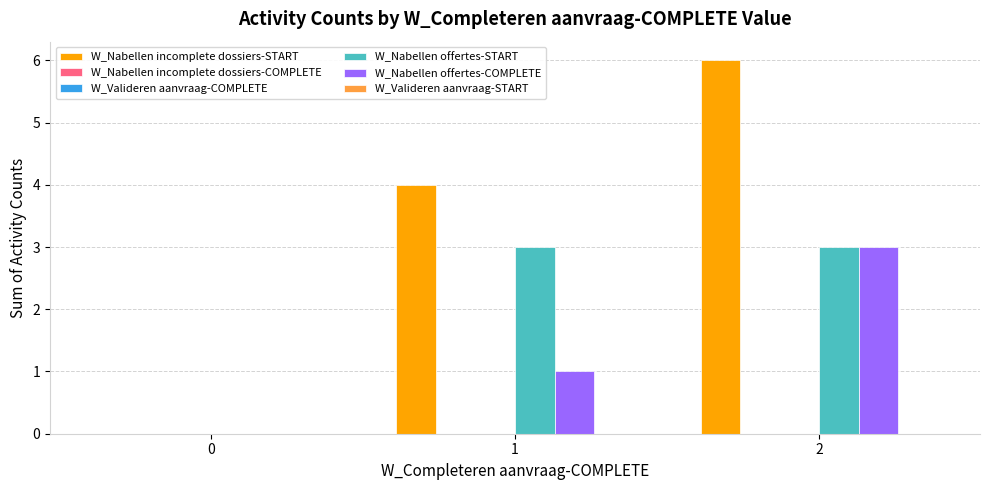

True or false: W_Nabellen offertes-START has a value of 5 at 2.

False